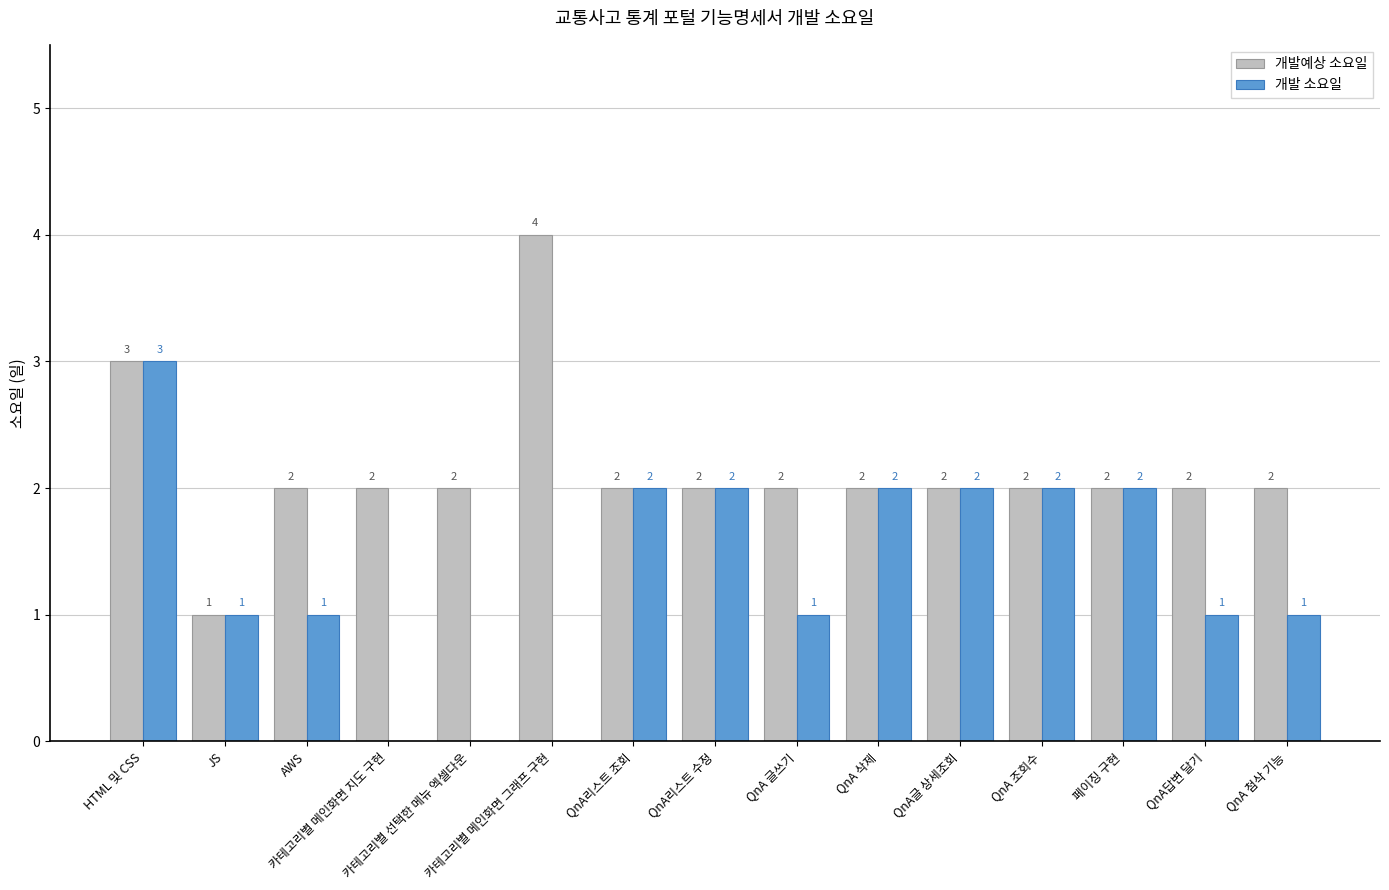

What is the maximum value for 개발 소요일?

3